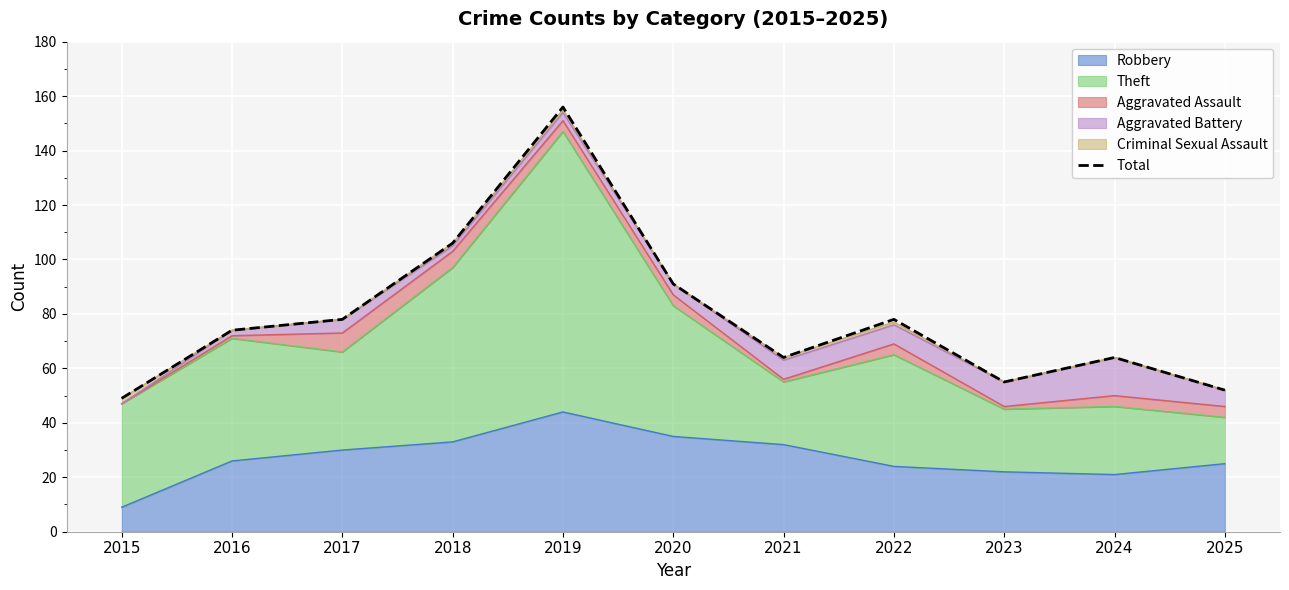

List the labels in order of value, largest first.

2019, 2018, 2020, 2017, 2022, 2016, 2021, 2024, 2023, 2025, 2015